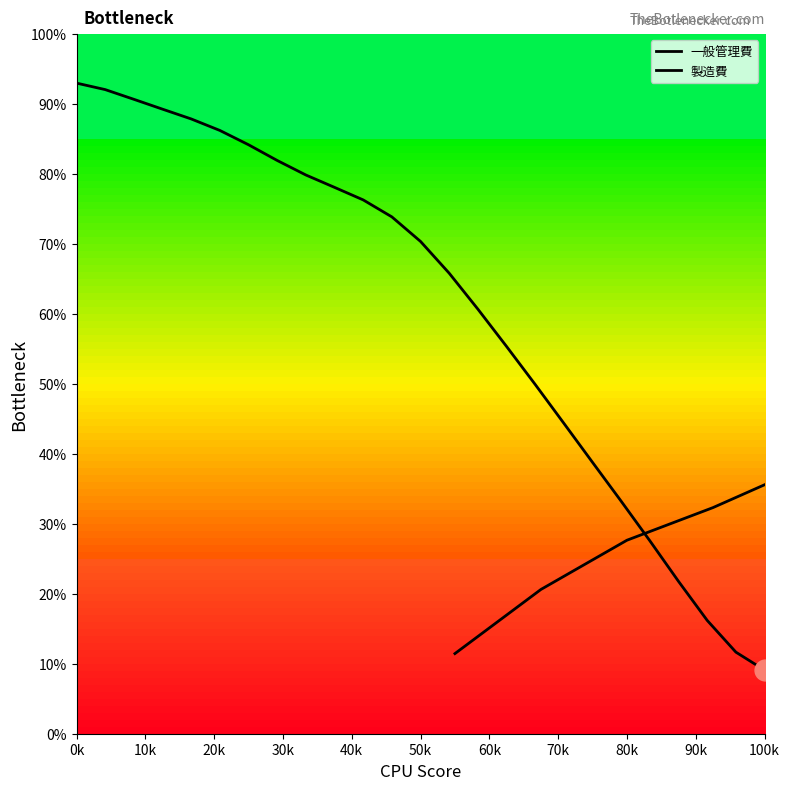

What is the difference between the maximum and minimum values?

83.9